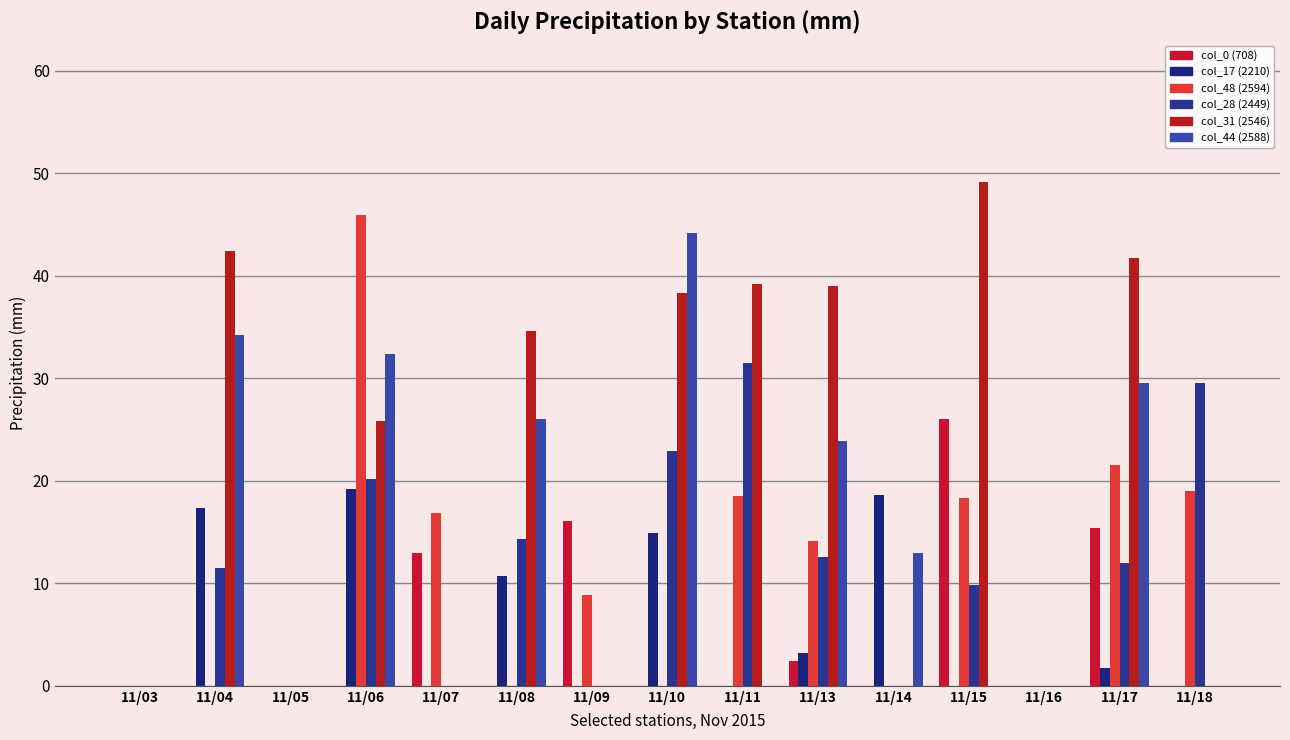

Count the number of data series in this chart.

6